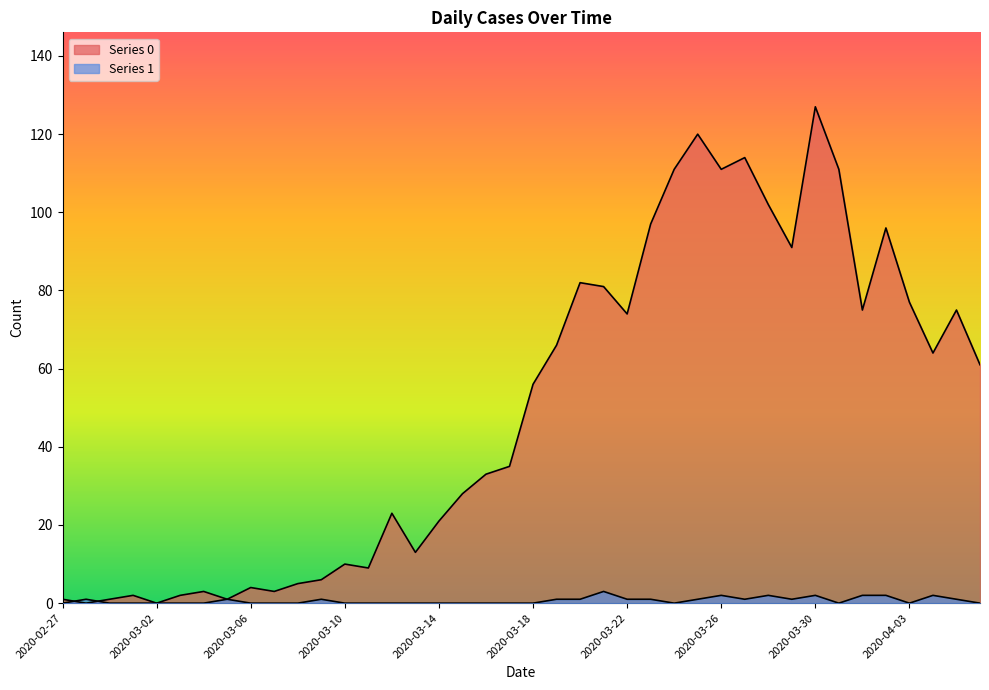

After their last crossing, which series has the higher values: Series 1 or Series 0?

Series 0